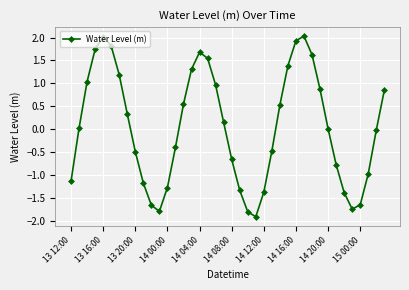

What is the greatest value displayed?

2.0